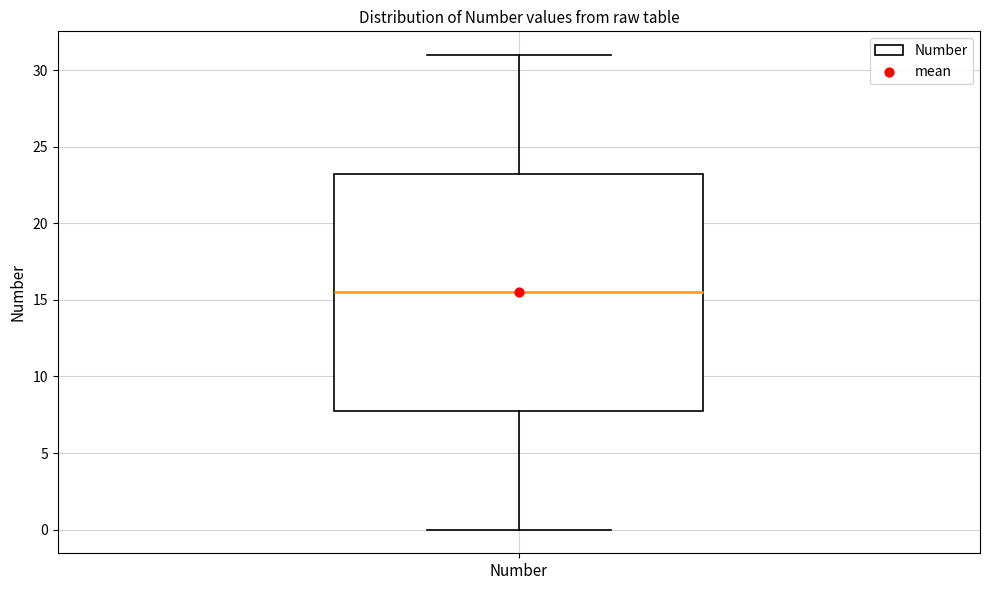

Transcribe this box plot: give where the median line is, the range the box spans, and where the two whiskers end, as read against the y-axis. The values are not printed on the chart, so give them approximately, as read against the axis.

median 15.5, box 8.0 to 23.5, whiskers 0.0 to 31.0